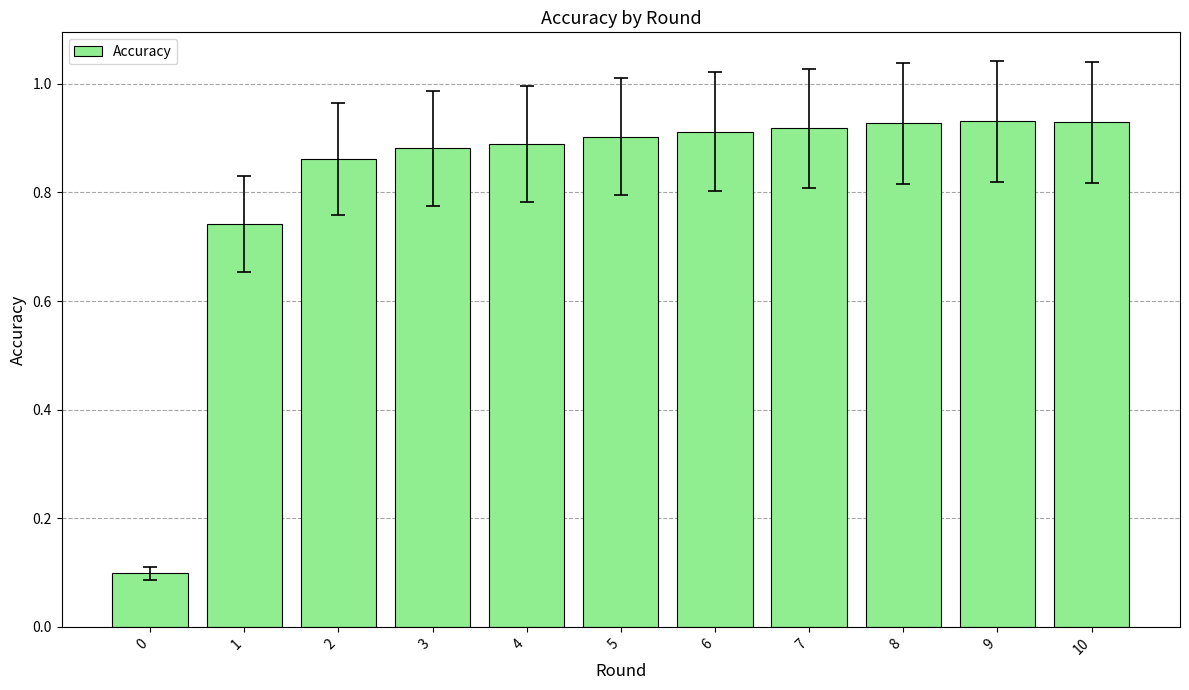

True or false: the data shows 1.5 at 2.

False